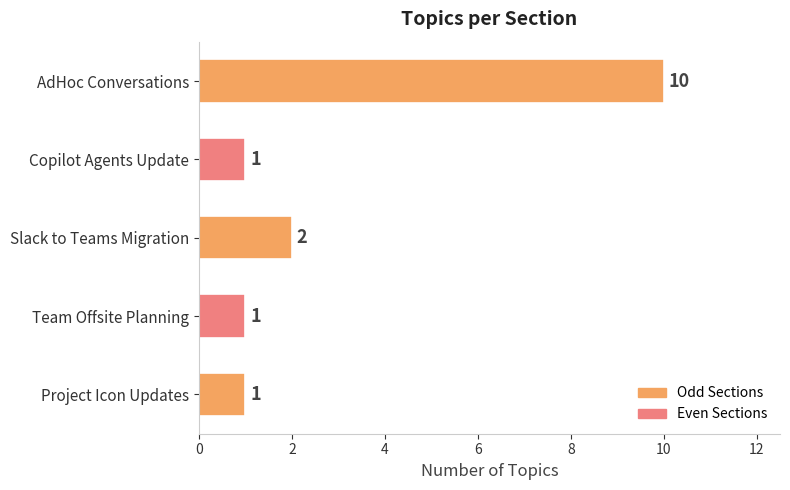

Between Team Offsite Planning and AdHoc Conversations, which is larger?

AdHoc Conversations